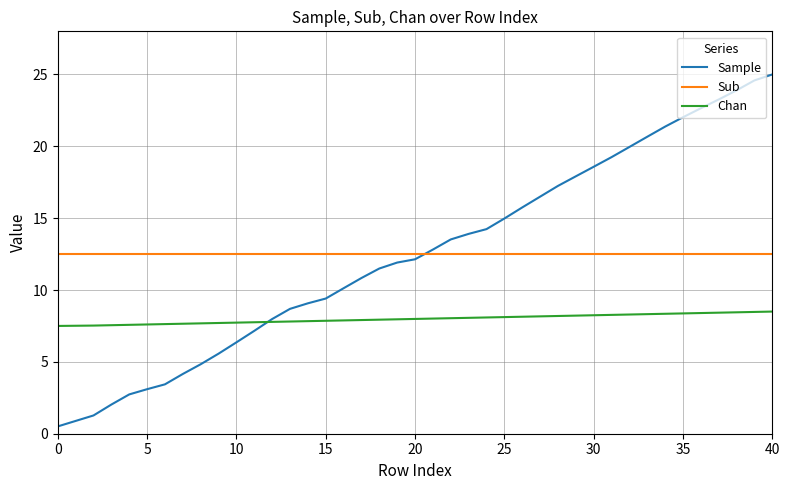

True or false: Sub and Chan cross at least once.

False